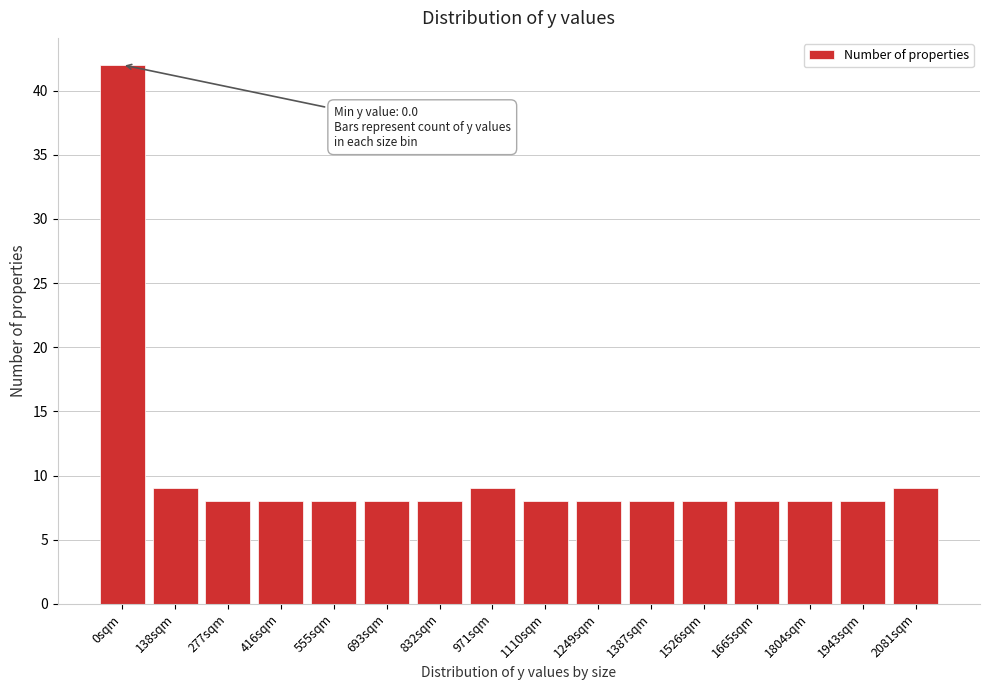

Reading left to right, what are all the values shown in this chart?

42	9	8	8	8	8	8	9	8	8	8	8	8	8	8	9